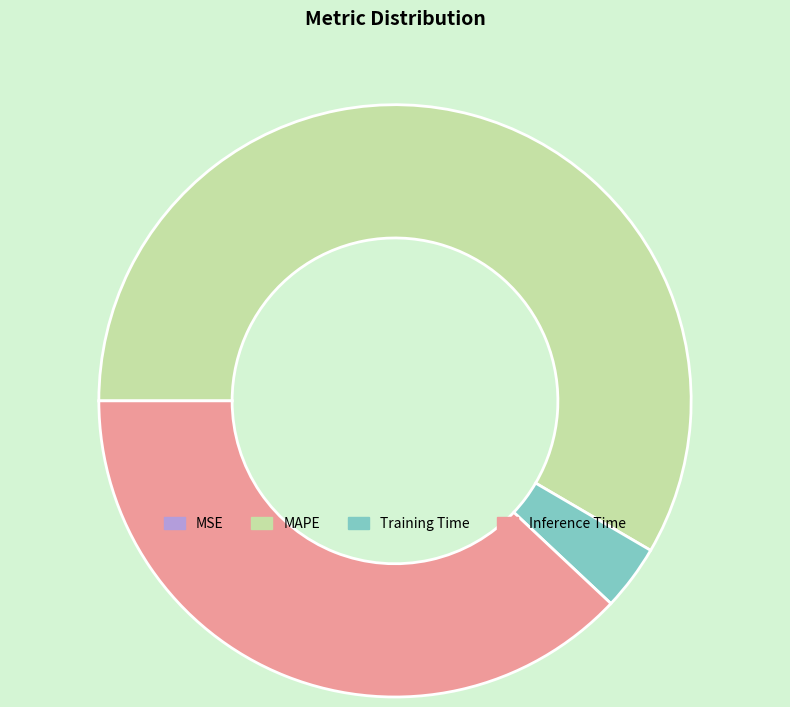

Is it true that Inference Time is 38% of the pie?

True